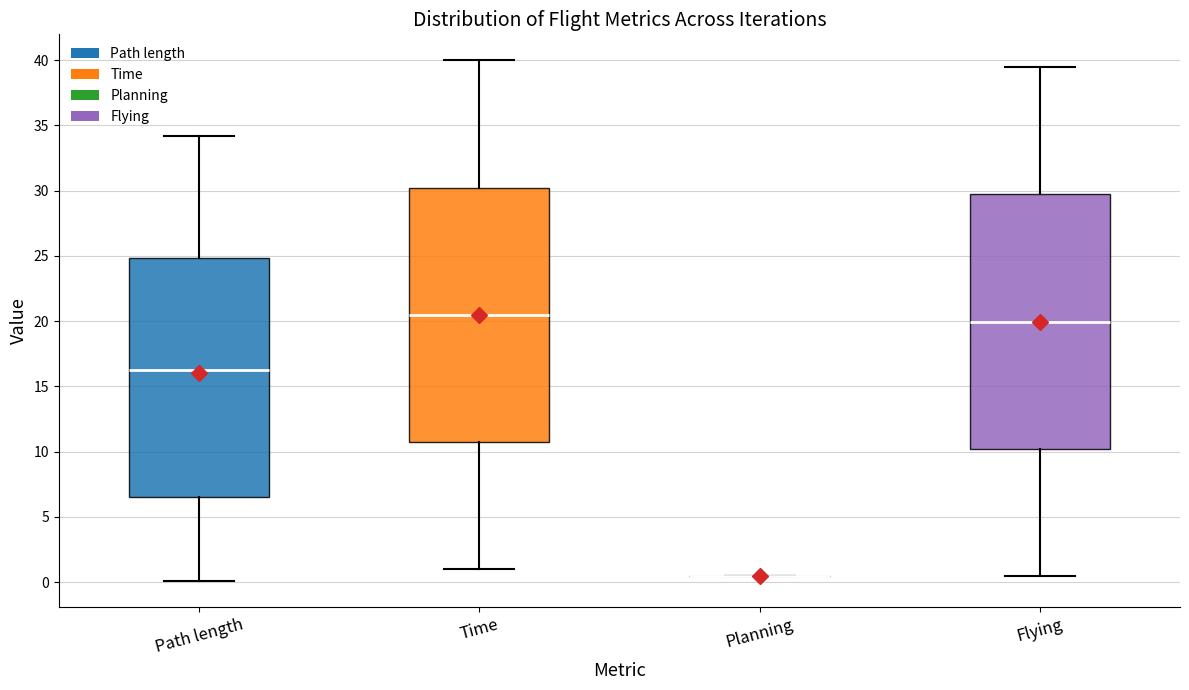

Reading left to right, read every box against the y-axis: the position of its median line, the range the box covers, and the ends of its whiskers. The values are not printed on the chart, so give them approximately, as read against the axis.

Path length: median 16.5, box 6.5 to 25.0, whiskers 0.0 to 34.0
Time: median 20.5, box 10.5 to 30.0, whiskers 1.0 to 40.0
Planning: box collapsed to a line at 0.5, whiskers 0.5 to 0.5
Flying: median 20.0, box 10.0 to 29.5, whiskers 0.5 to 39.5